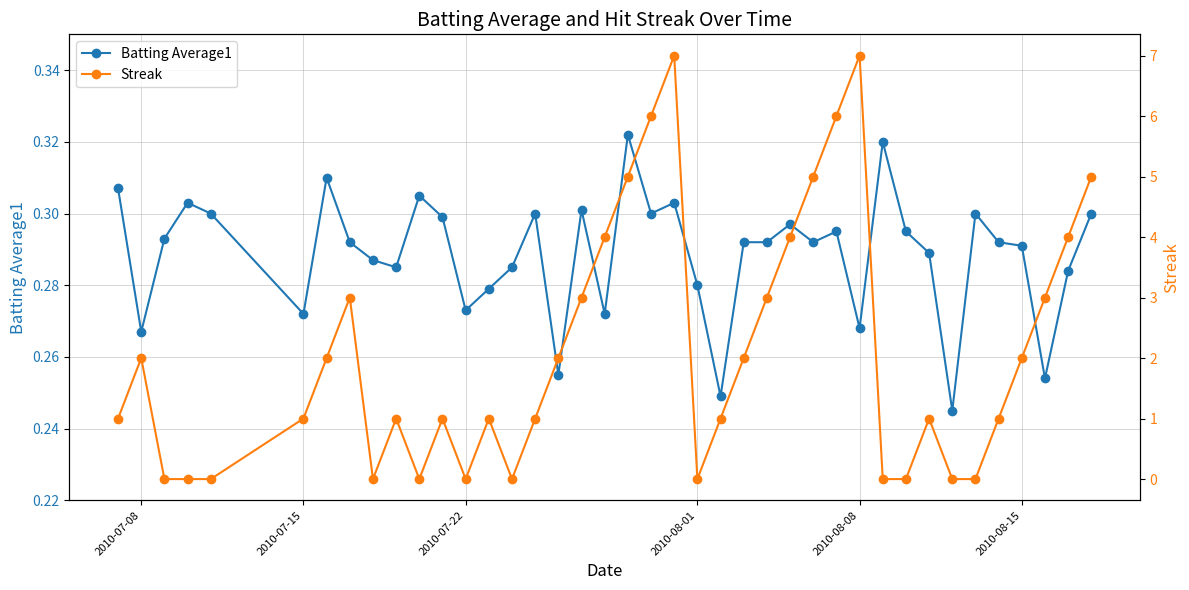

What is the difference between the maximum and second lowest values in the Batting Average1 series?

0.1